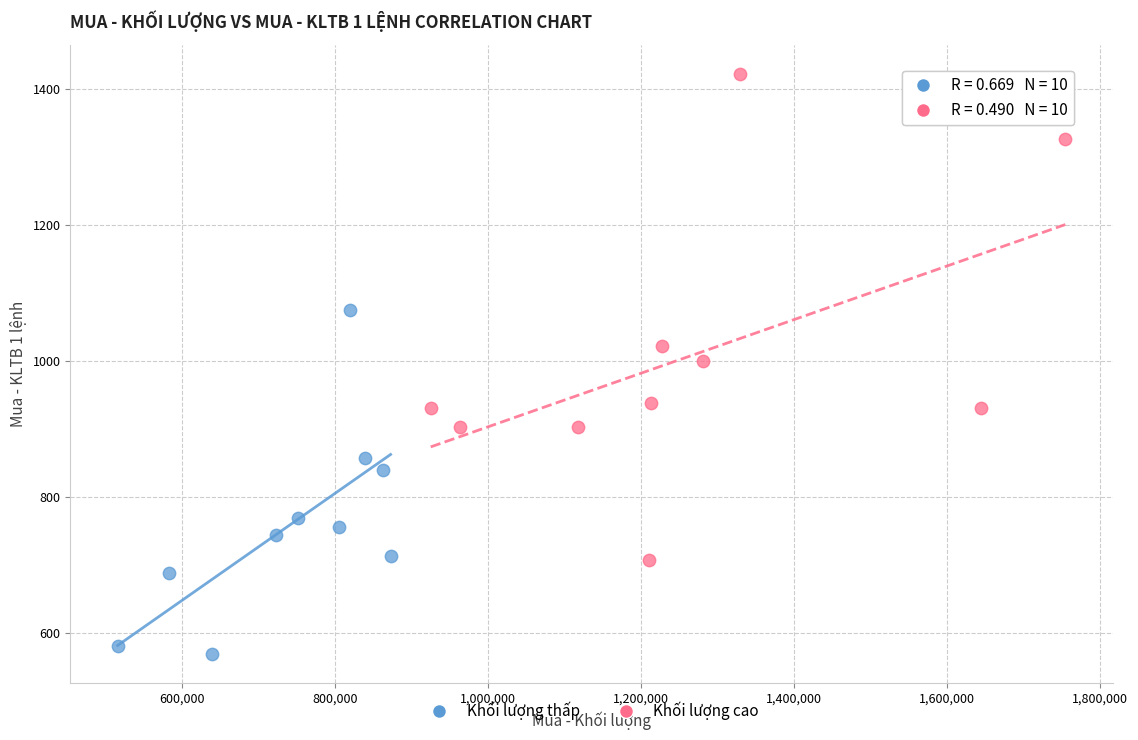

Which series has the largest Y range (max minus min)?

Khối lượng cao